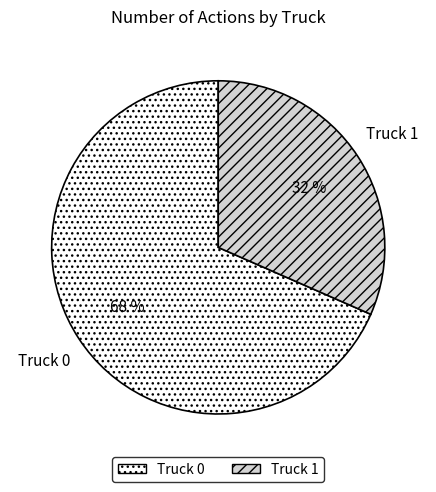

True or false: Truck 0 accounts for 68% of the total.

True